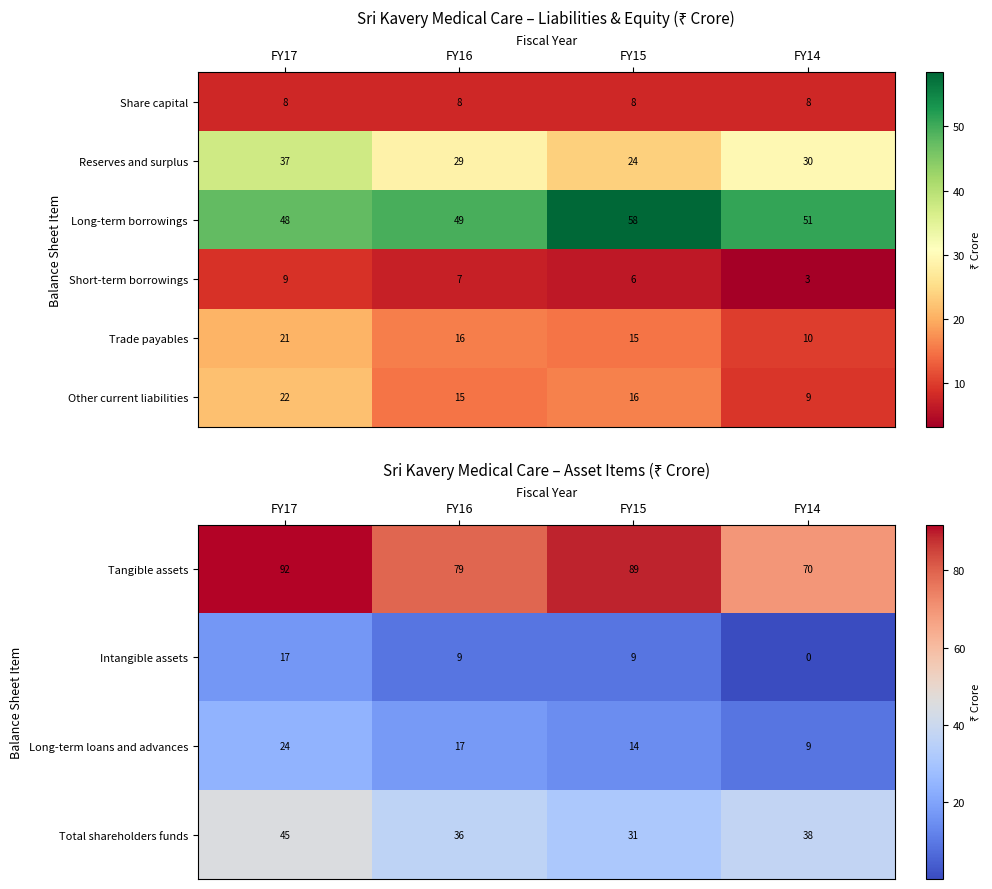

Where is Long-term borrowings nearest to the value 53?

FY14